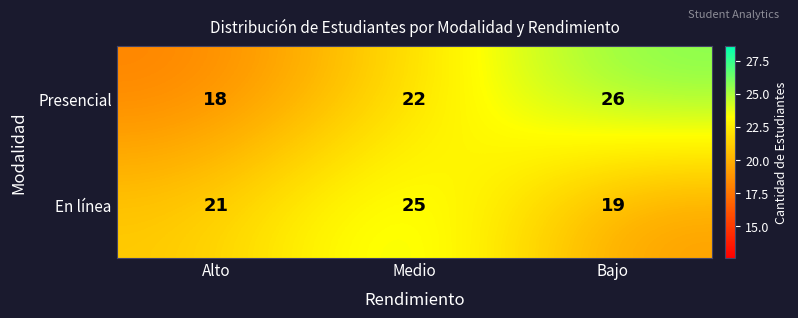

How many Presencial values are between 18 and 26?

3